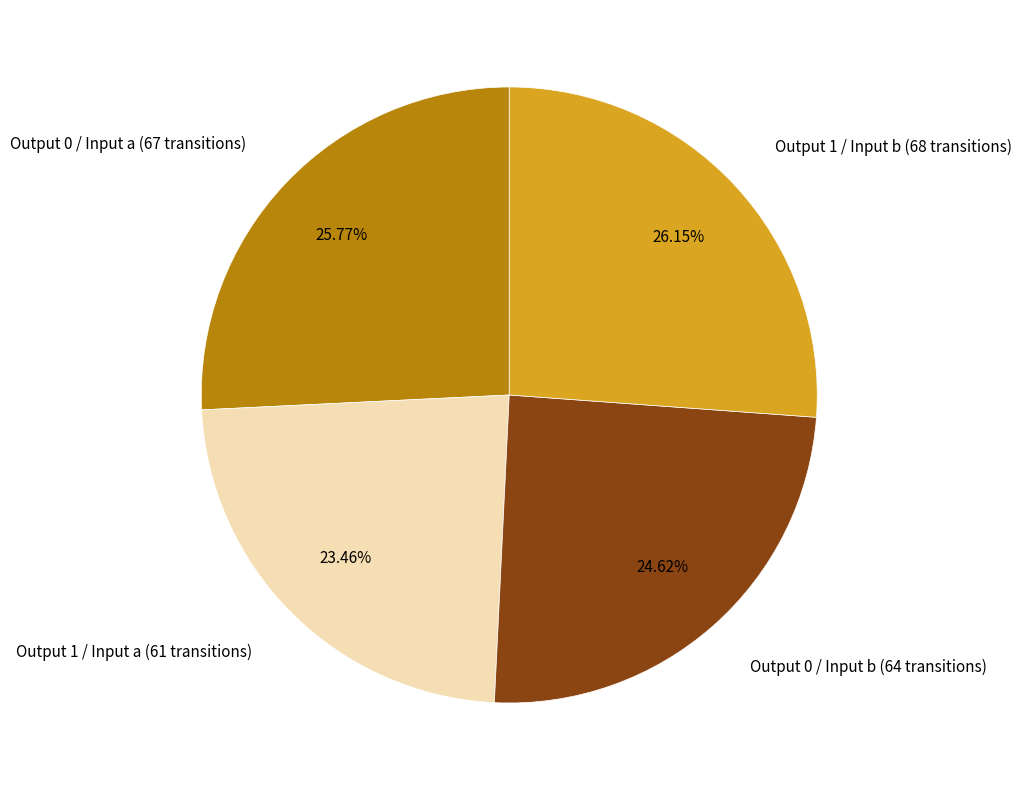

How many slices are in this pie chart?

4